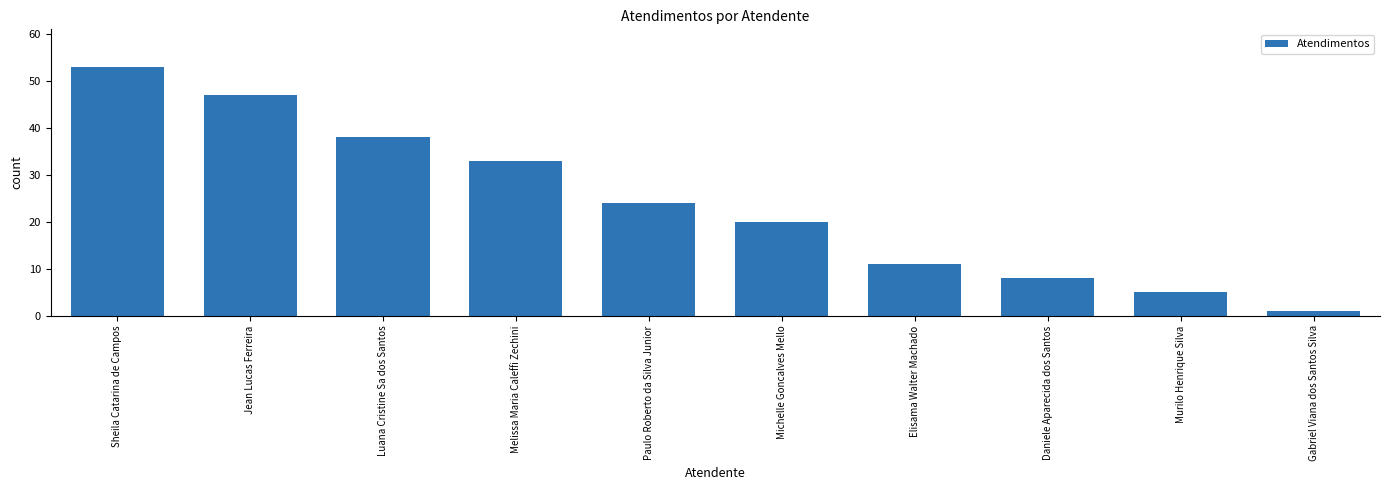

Reading left to right, list all the values displayed in this chart.

Sheila Catarina de Campos=53	Jean Lucas Ferreira=47	Luana Cristine Sa dos Santos=38	Melissa Maria Caleffi Zechini=33	Paulo Roberto da Silva Junior=24	Michelle Goncalves Mello=20	Elisama Walter Machado=11	Daniele Aparecida dos Santos=8	Murilo Henrique Silva=5	Gabriel Viana dos Santos Silva=1